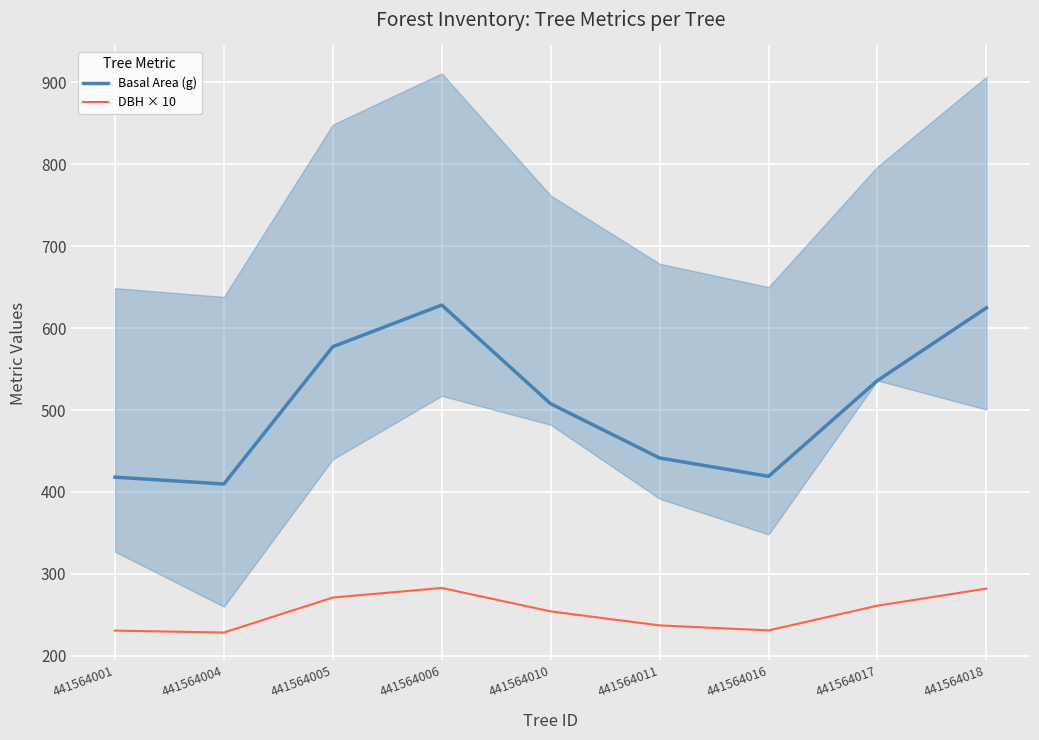

What is the spread (max minus min) of values at 441564017?

274.8